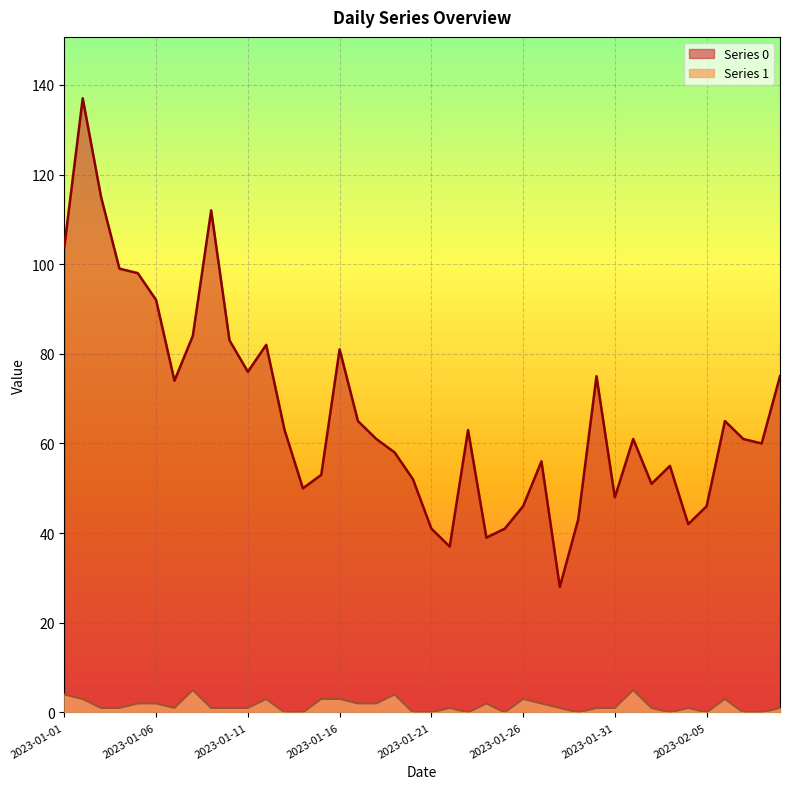

What position from the left is 2023-01-08?

8